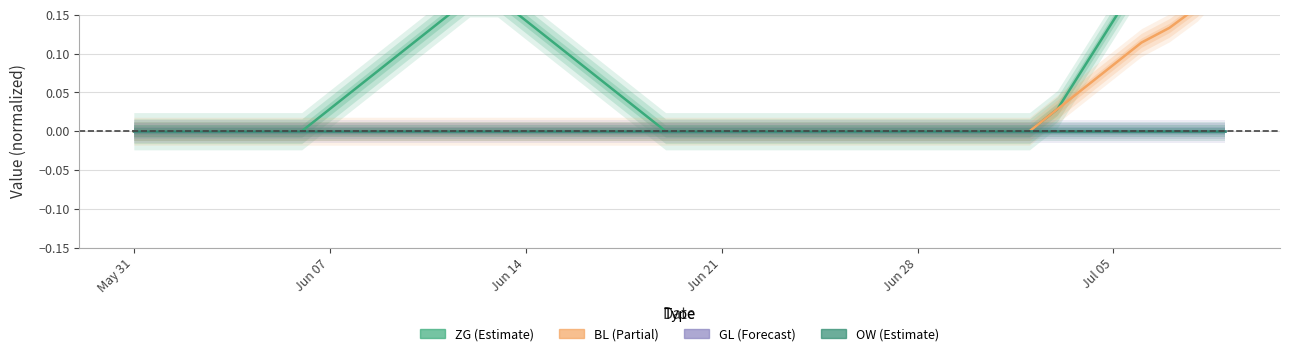

Is this an area chart (filled region under the line)?

No